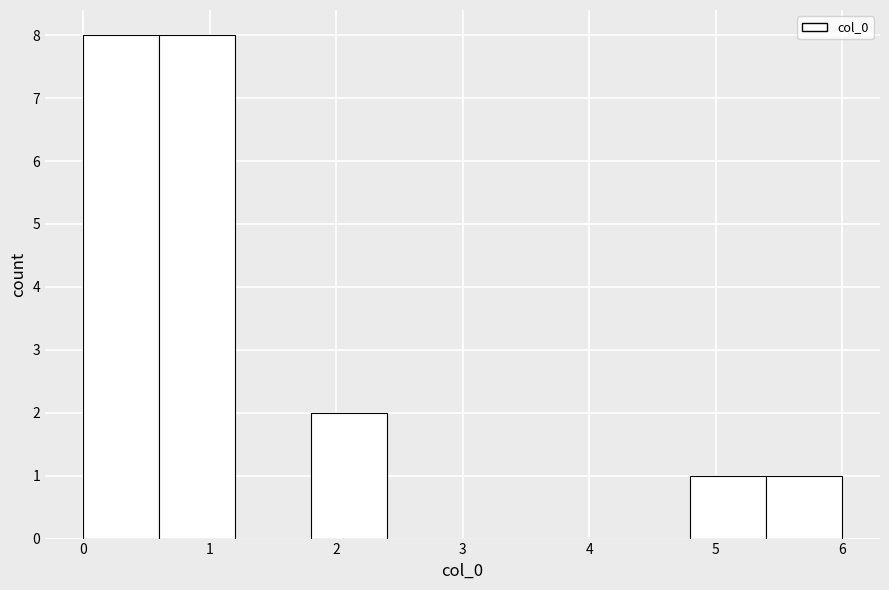

Reading left to right, list every bar in this chart as the range it spans on the x-axis followed by its height. The values are not printed on the chart, so give them approximately, as read against the axis.

0.0 to 0.6: 8
0.6 to 1.2: 8
1.2 to 1.8: 0
1.8 to 2.4: 2
2.4 to 3.0: 0
3.0 to 3.6: 0
3.6 to 4.2: 0
4.2 to 4.8: 0
4.8 to 5.4: 1
5.4 to 6.0: 1